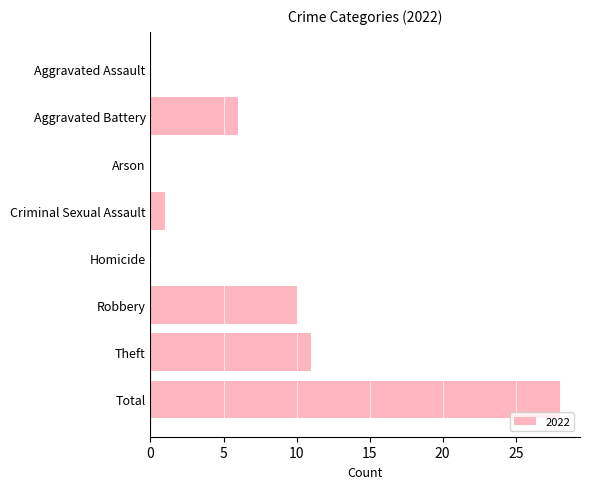

Is it true that the value at Aggravated Battery is 2?

False